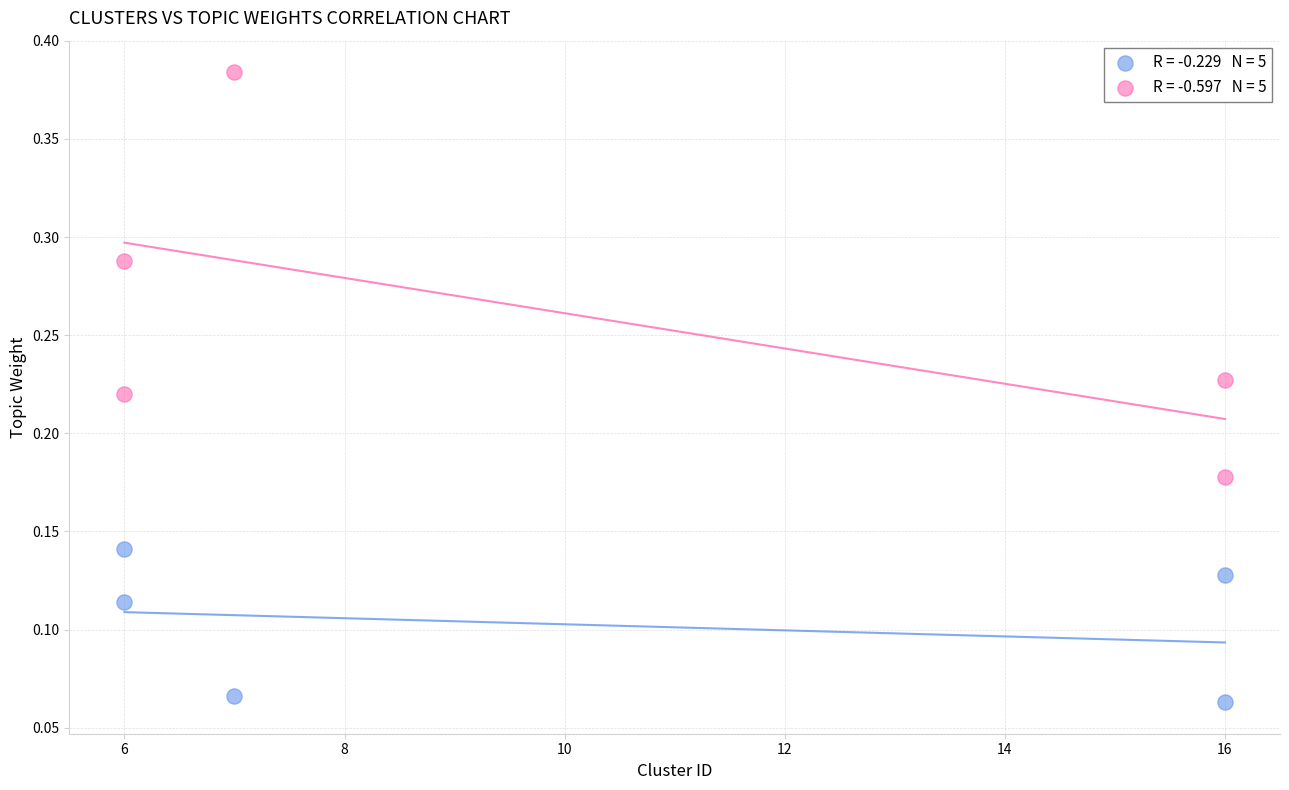

Across all data points, what is the range of X values (max minus min)?

10.0